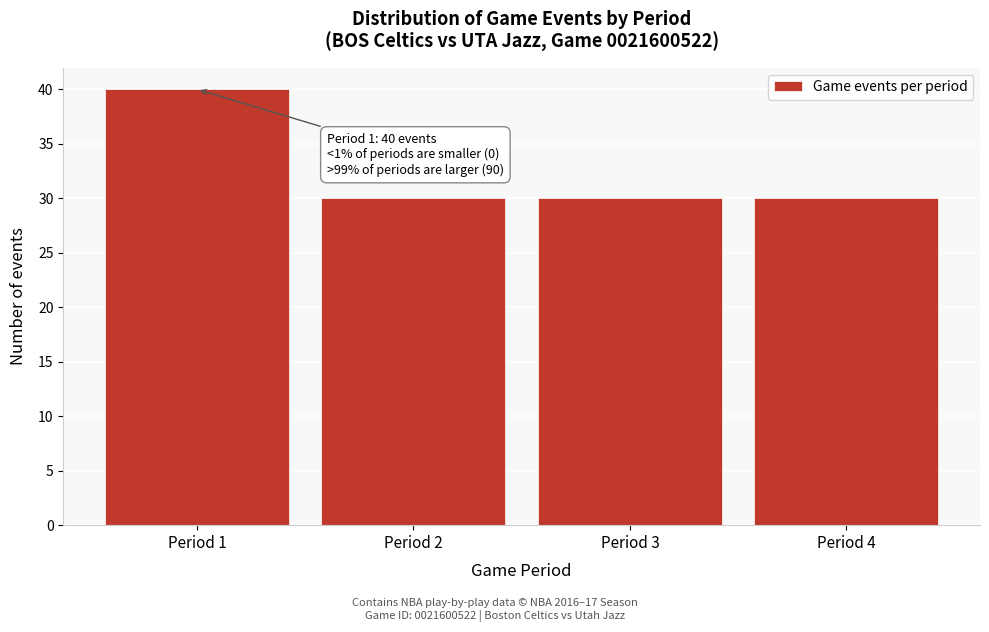

Over which range of the x-axis is the bar tallest?

0.5 to 1.5